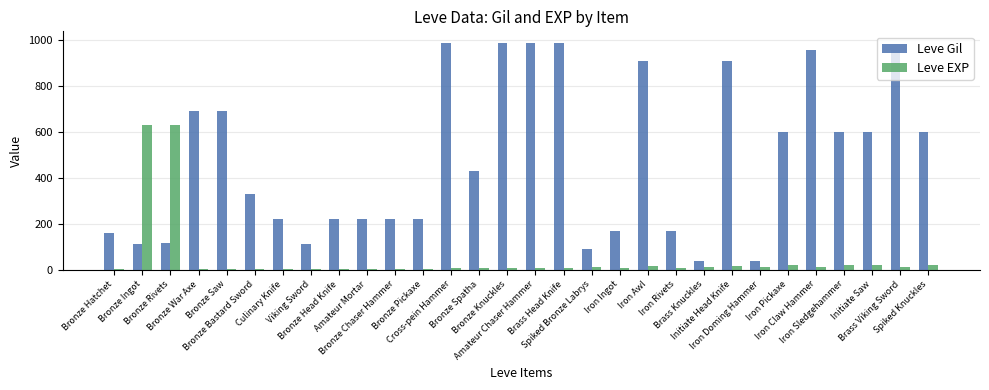

Is it true that Leve Gil equals 160 at Bronze Hatchet?

True